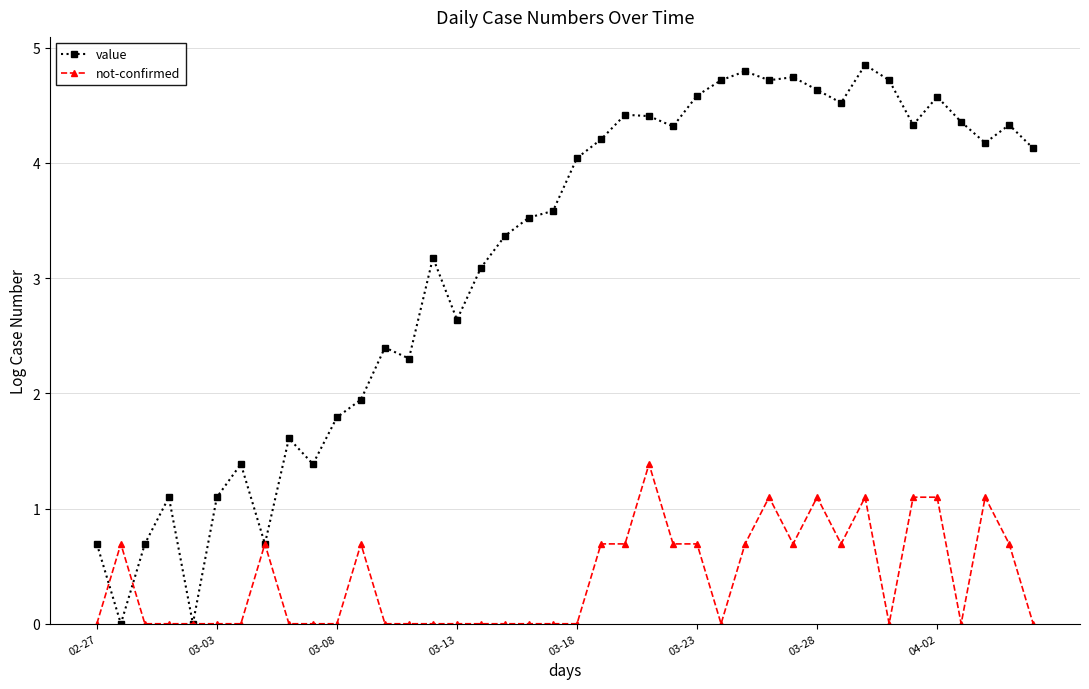

What is the sum of all not-confirmed values?

15.6